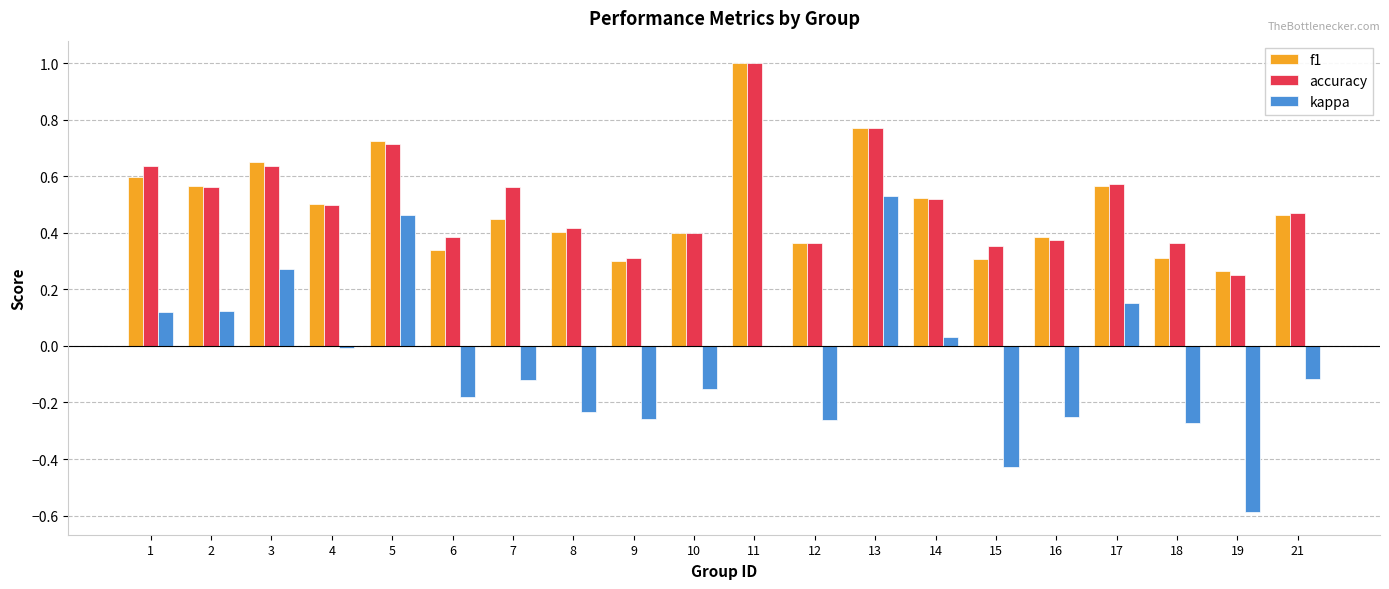

Which series changed the most between 10 and 13?

kappa